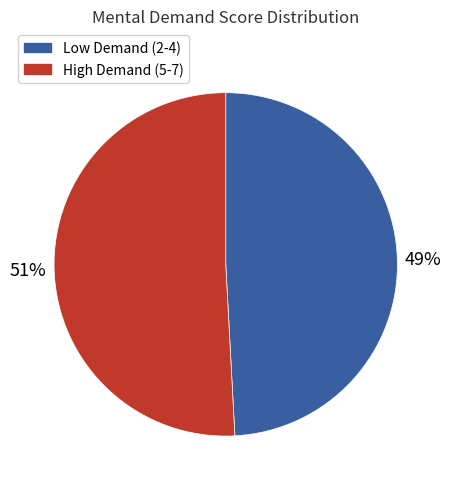

The High Demand (5-7) slice represents 46% of the pie. True or false?

False